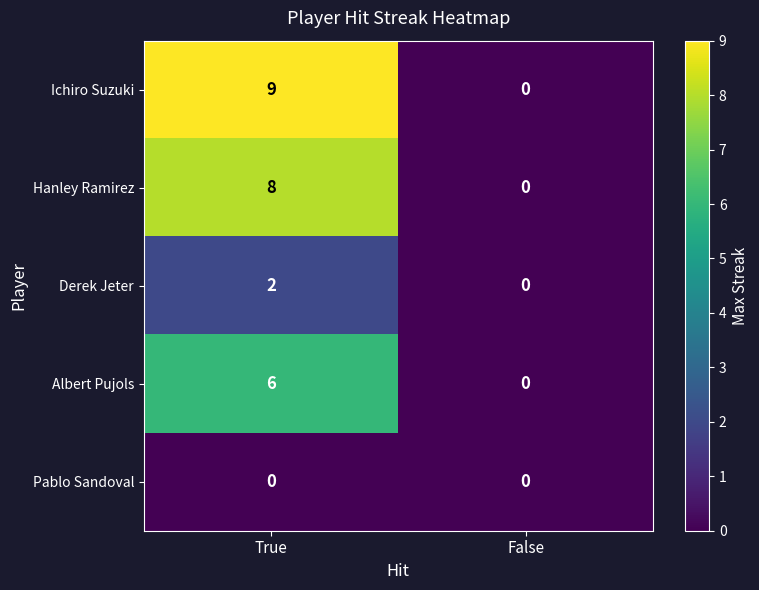

Which series has the widest spread of values?

Ichiro Suzuki